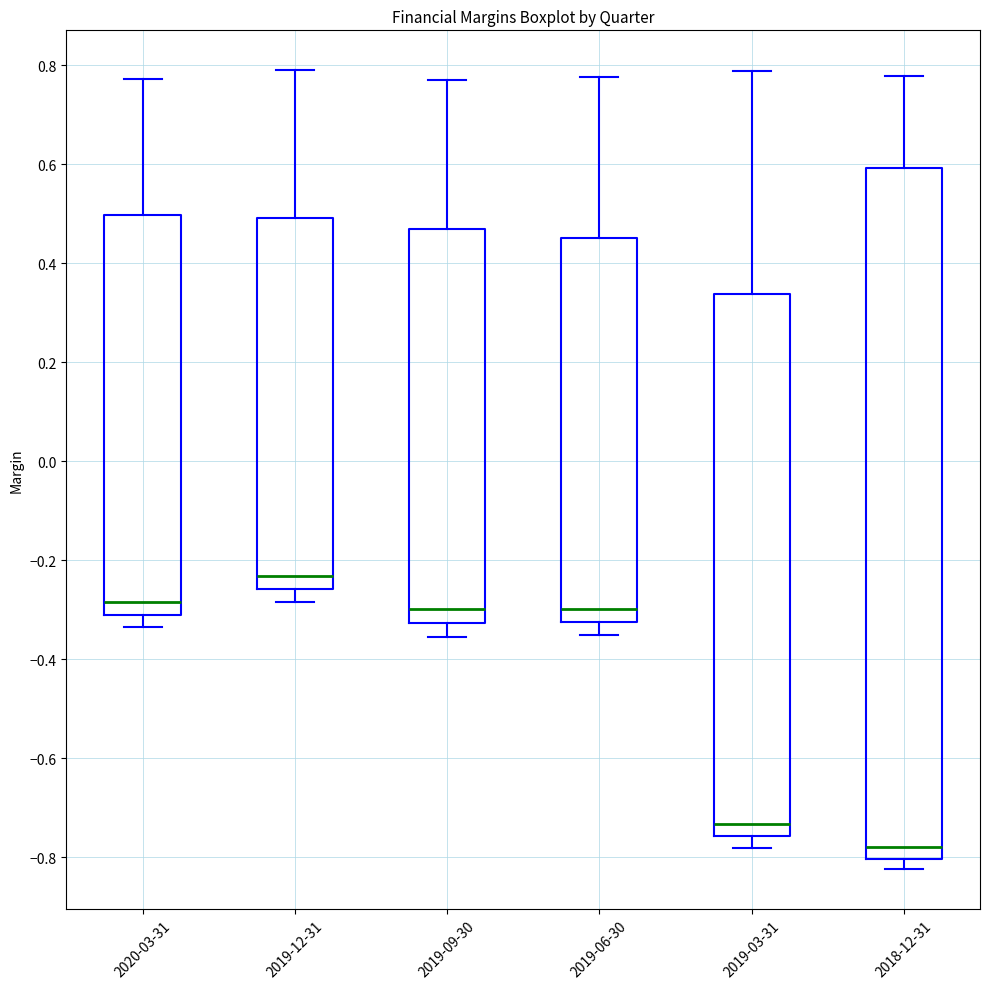

Which box's median line is the highest?

2019-12-31